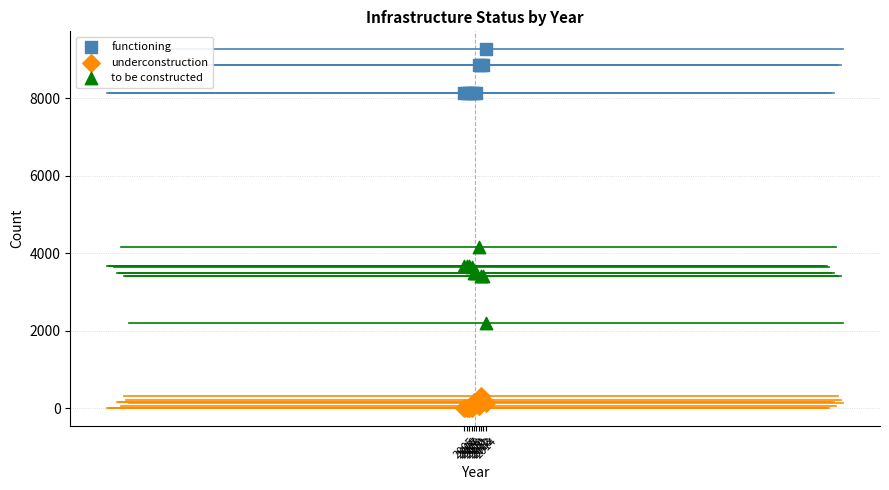

Which series reaches the maximum Y coordinate?

functioning